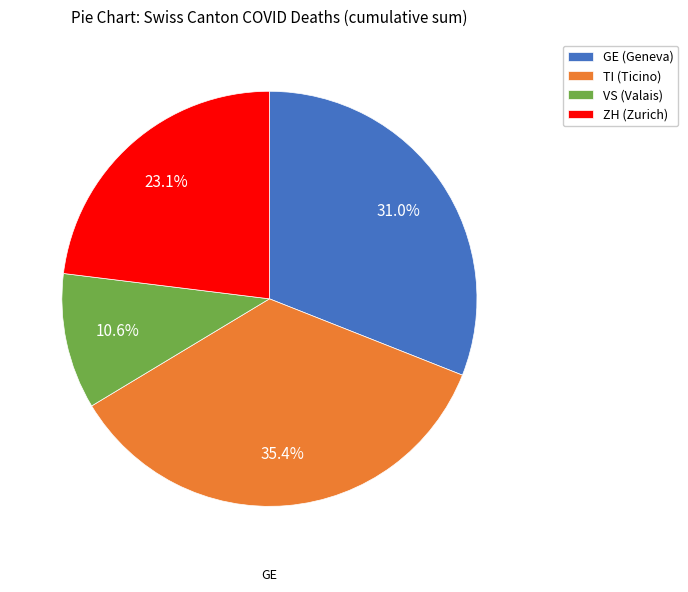

Does VS (Valais) represent more than half of the total?

No